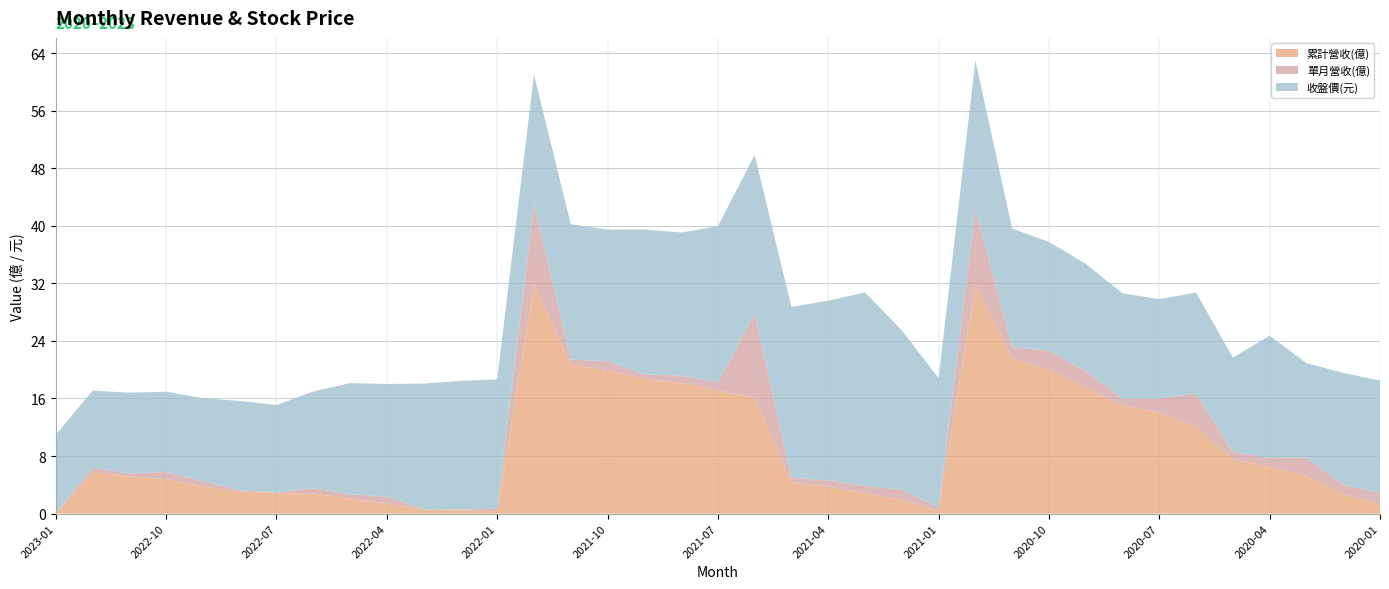

Reading left to right, transcribe all the data shown in this chart.

累計營收(億): 0.0	5.8	5.2	4.8	3.8	3.1	2.9	2.8	2.1	1.4	0.5	0.5	0.3	31.9	20.7	20.0	18.8	18.2	17.1	16.1	4.3	3.7	2.9	1.9	0.4	31.9	21.6	20.0	17.4	15.0	14.1	12.1	7.5	6.5	5.2	2.7	1.4
單月營收(億): 0.0	0.6	0.4	1.0	0.7	0.2	0.1	0.7	0.6	0.9	0.1	0.1	0.3	11.2	0.7	1.2	0.6	1.0	1.1	11.7	0.6	0.9	1.0	1.4	0.4	10.4	1.5	2.6	2.4	1.0	2.0	4.6	1.0	1.2	2.5	1.3	1.4
收盤價(元): 10.9	10.7	11.2	11.2	11.6	12.4	12.2	13.4	15.4	15.7	17.5	17.9	18.0	18.0	18.8	18.3	20.1	19.9	21.7	22.1	23.8	25.0	26.9	22.1	17.9	20.6	16.5	15.1	14.9	14.7	13.8	14.1	13.2	17.0	13.2	15.6	15.7